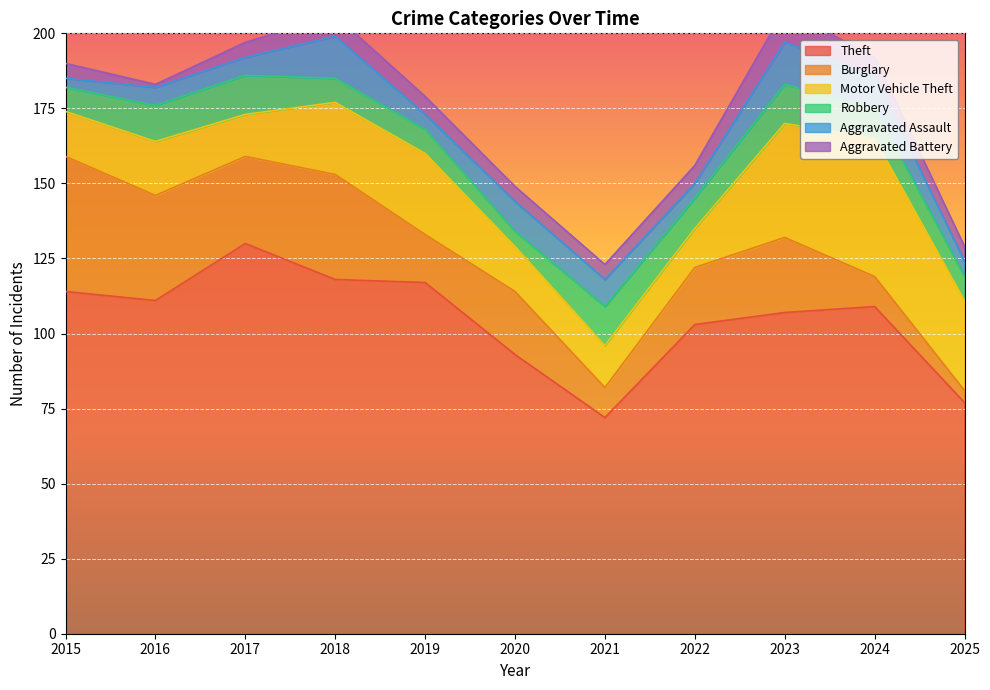

Between which two adjacent categories do Burglary and Aggravated Assault first intersect?

2023 and 2024